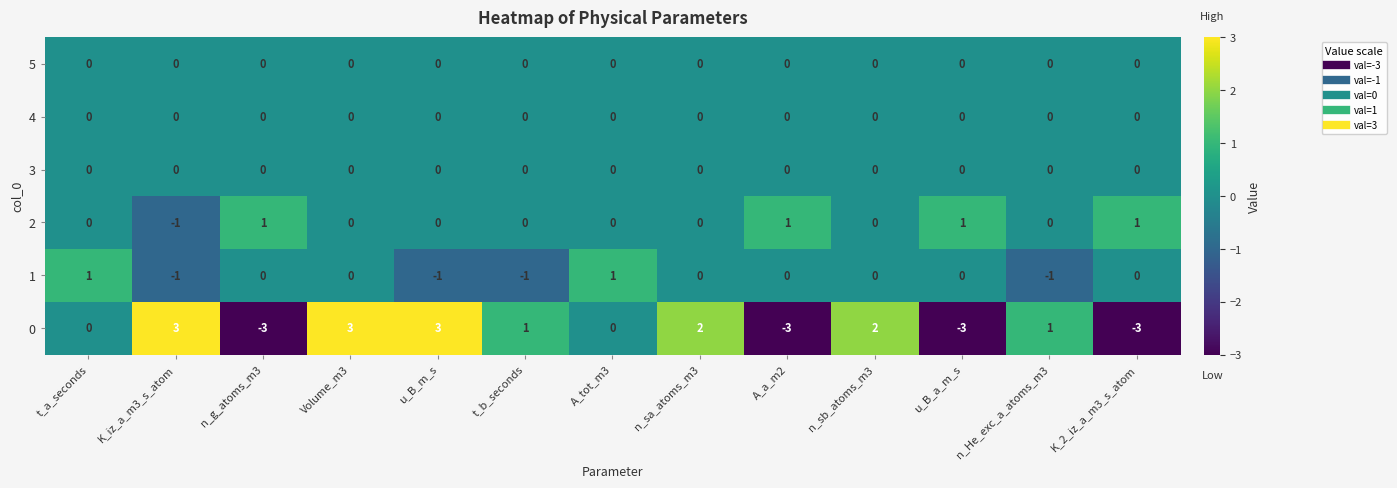

Count the 0 values in the range -3 to 2.

10